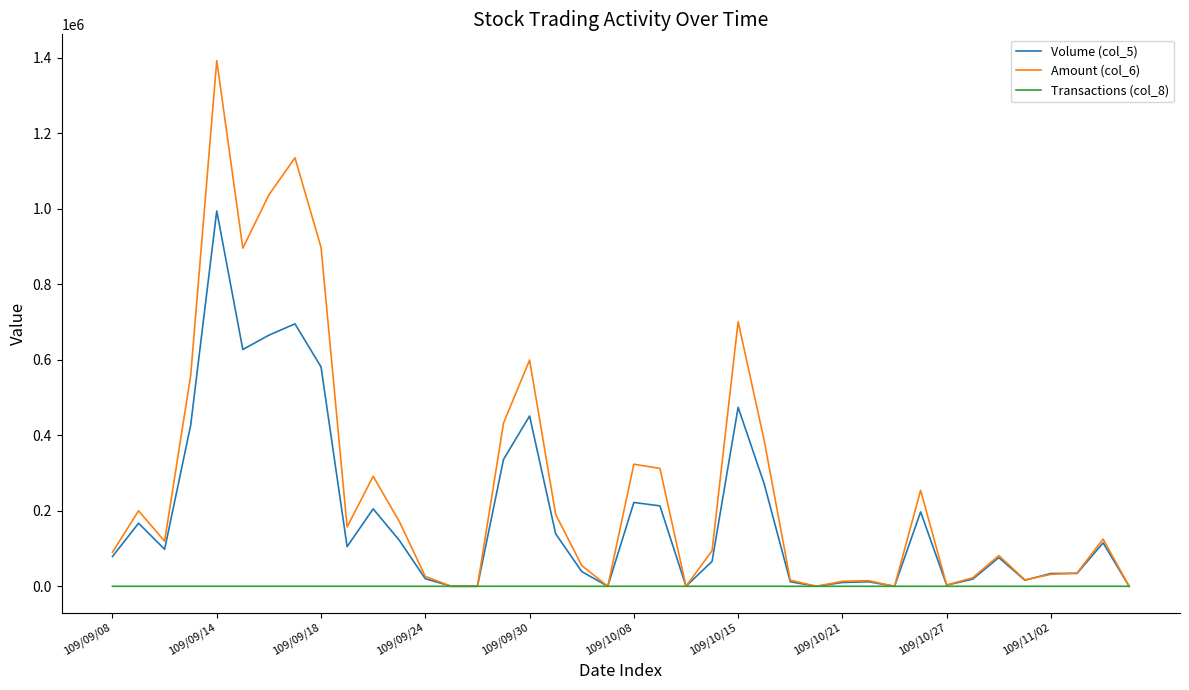

Rank the series by their maximum value, from highest to lowest.

Amount (col_6), Volume (col_5), Transactions (col_8)